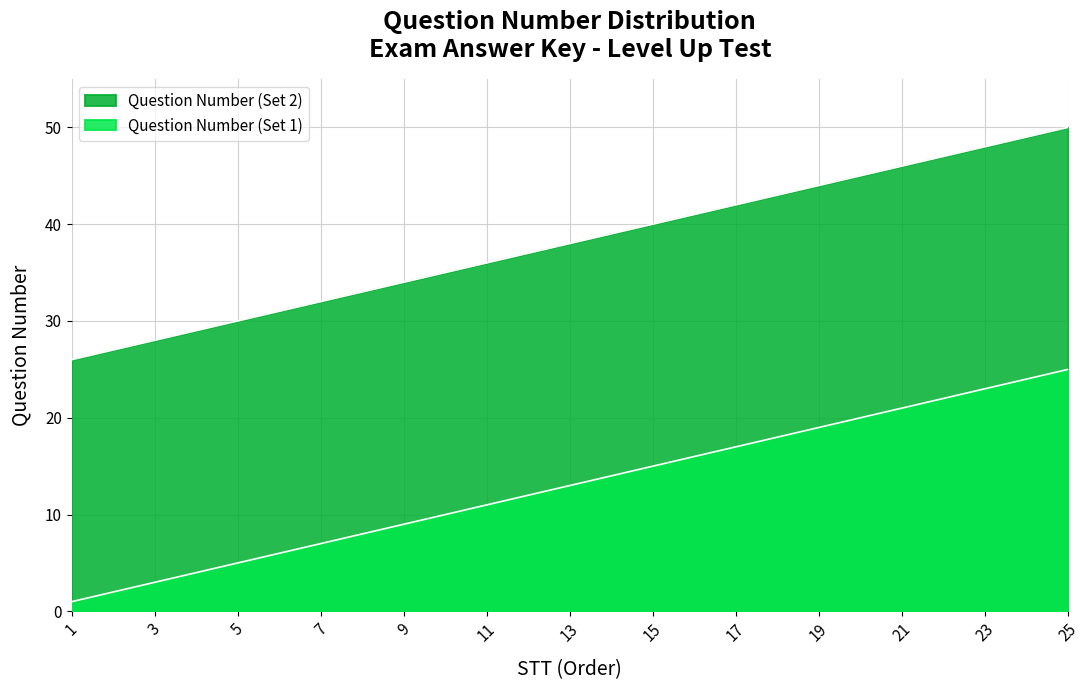

What is the sum of all Question Number (Set 2) values?

325